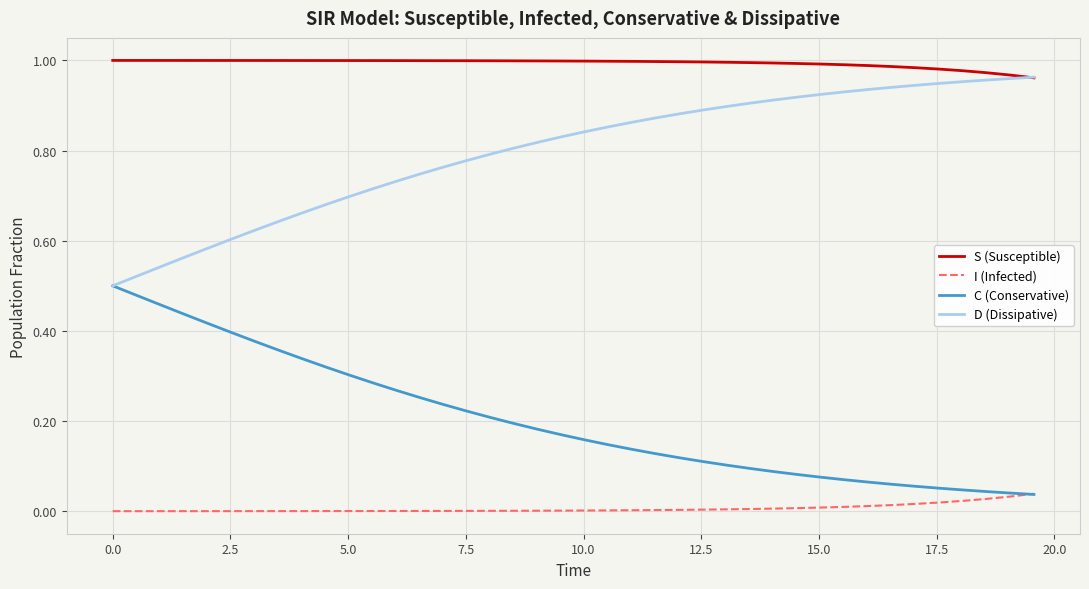

True or false: S (Susceptible) and C (Conservative) intersect in this chart.

False